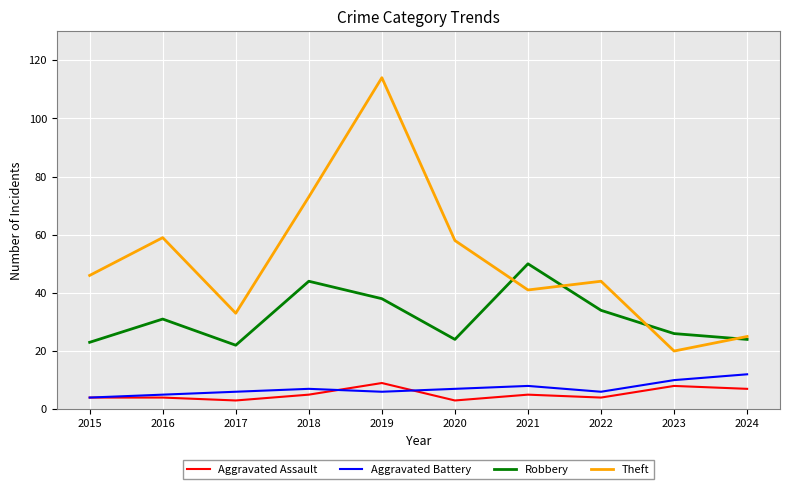

Which series has the widest spread of values?

Theft